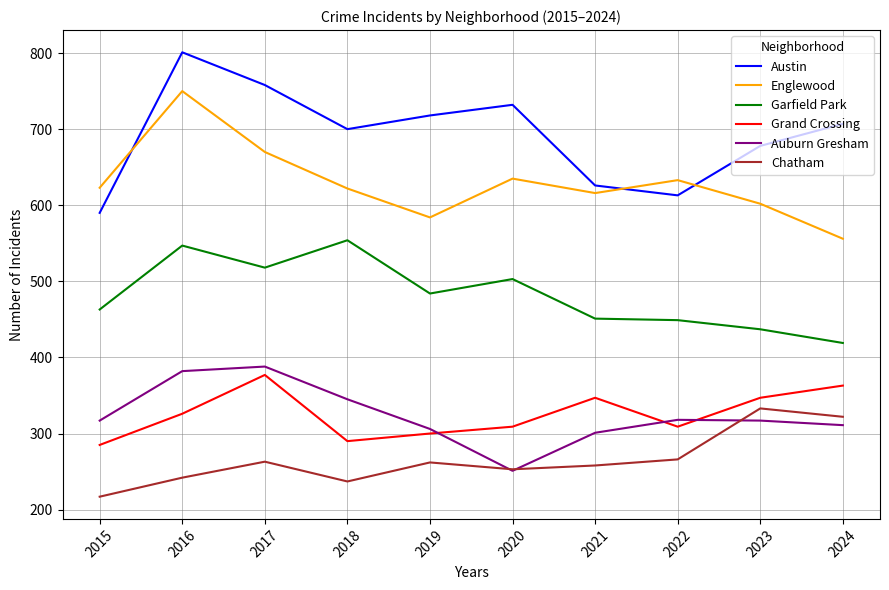

True or false: Grand Crossing and Englewood intersect in this chart.

False